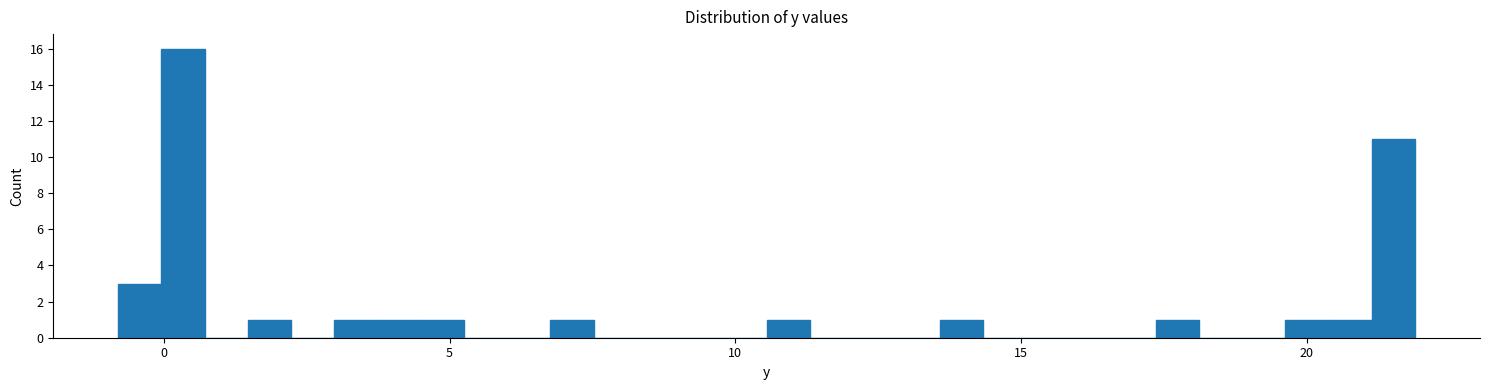

Read against the x-axis, roughly where is the centre of the tallest bar?

0.5